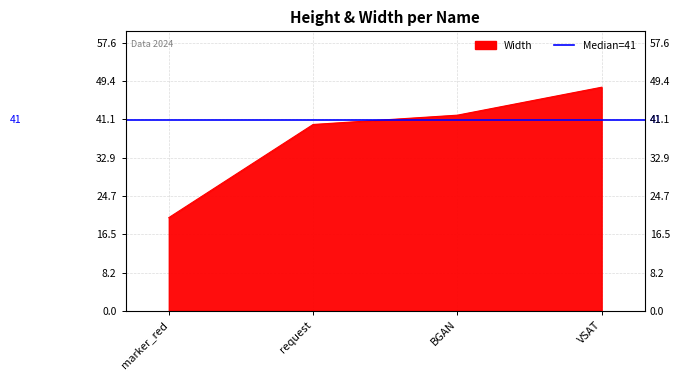

What is the difference between the maximum and minimum values?

28